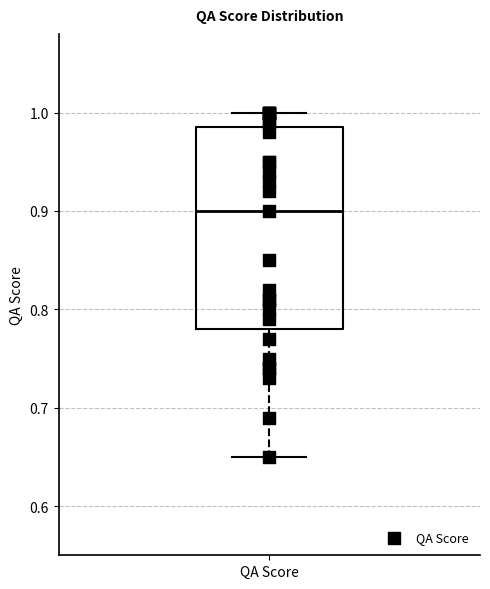

Read this box plot against the y-axis: the position of the median line, the range covered by the box, and the ends of both whiskers. The values are not printed on the chart, so give them approximately, as read against the axis.

median 0.90, box 0.78 to 0.99, whiskers 0.65 to 1.00